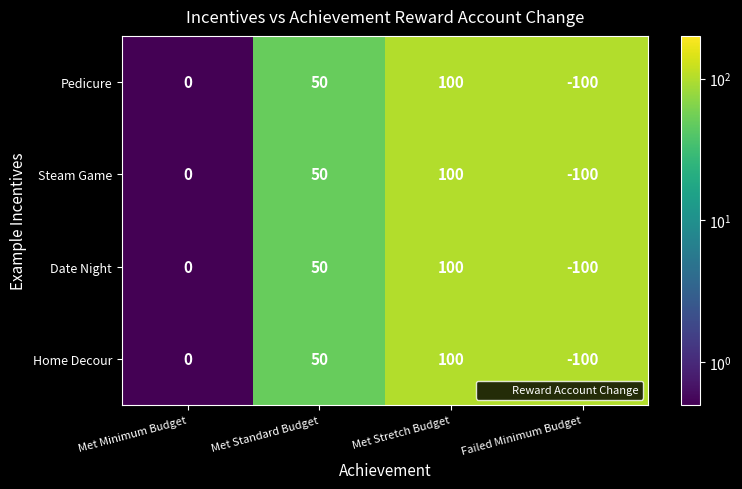

What is the sum of all Pedicure values?

50